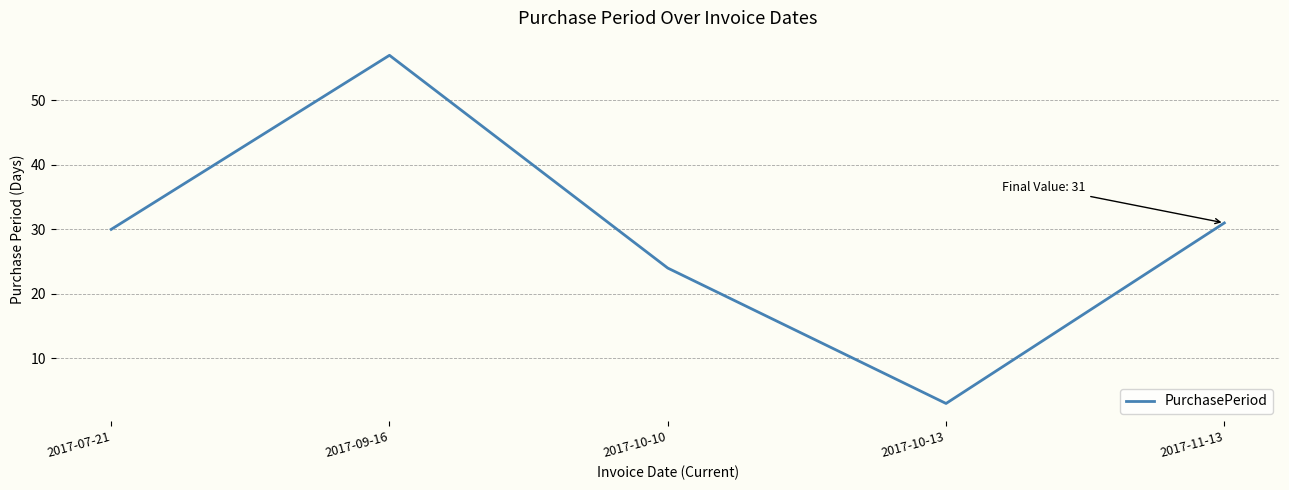

What position from the left is 2017-09-16?

2